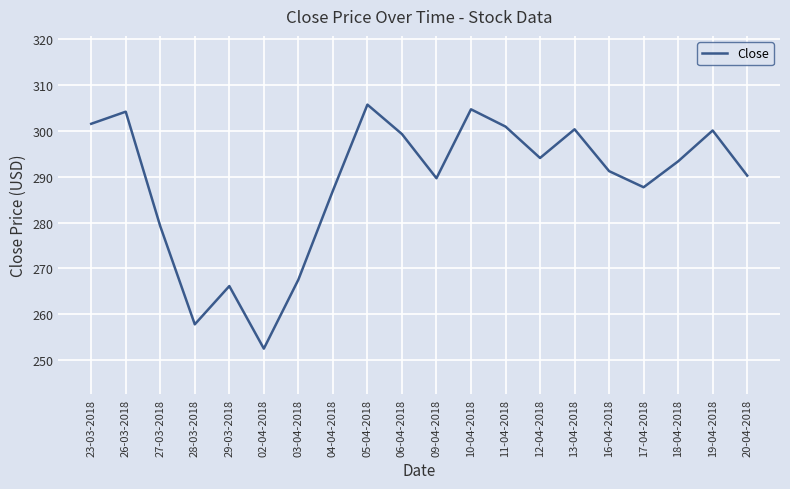

Does the chart display data point markers on the line(s)?

No